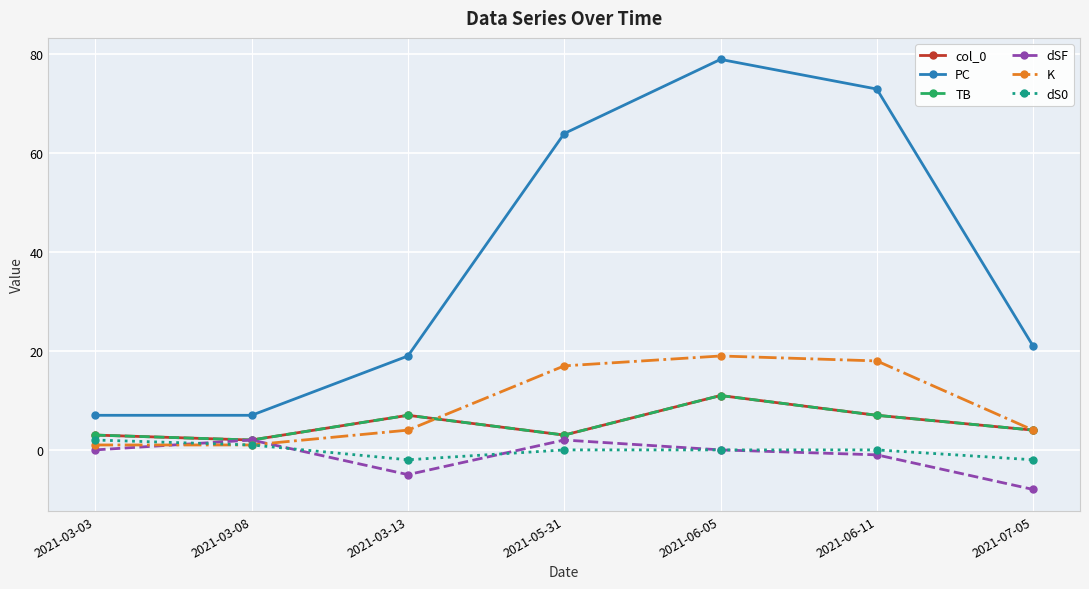

What is the difference between the K values at 2021-05-31 and 2021-06-11?

1